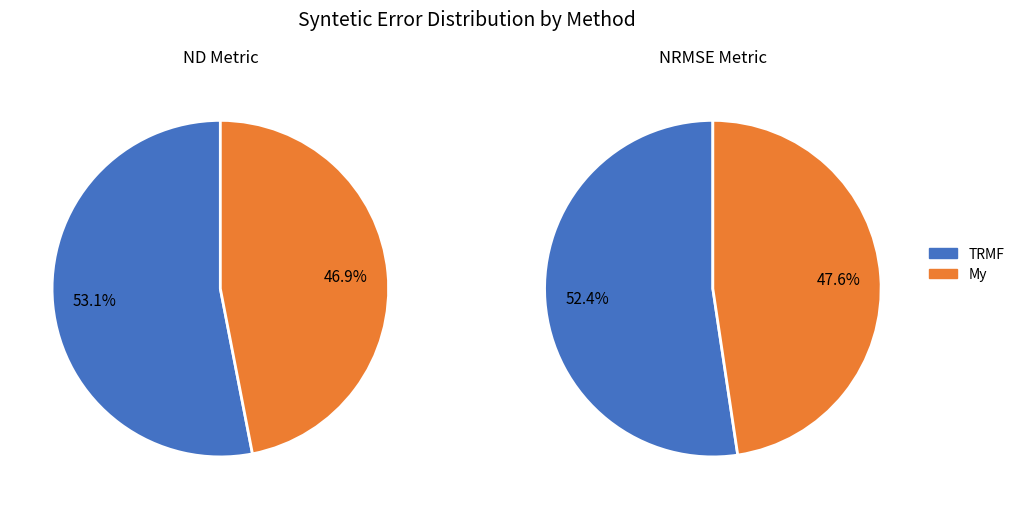

How much of the chart is everything except TRMF?

46.9%